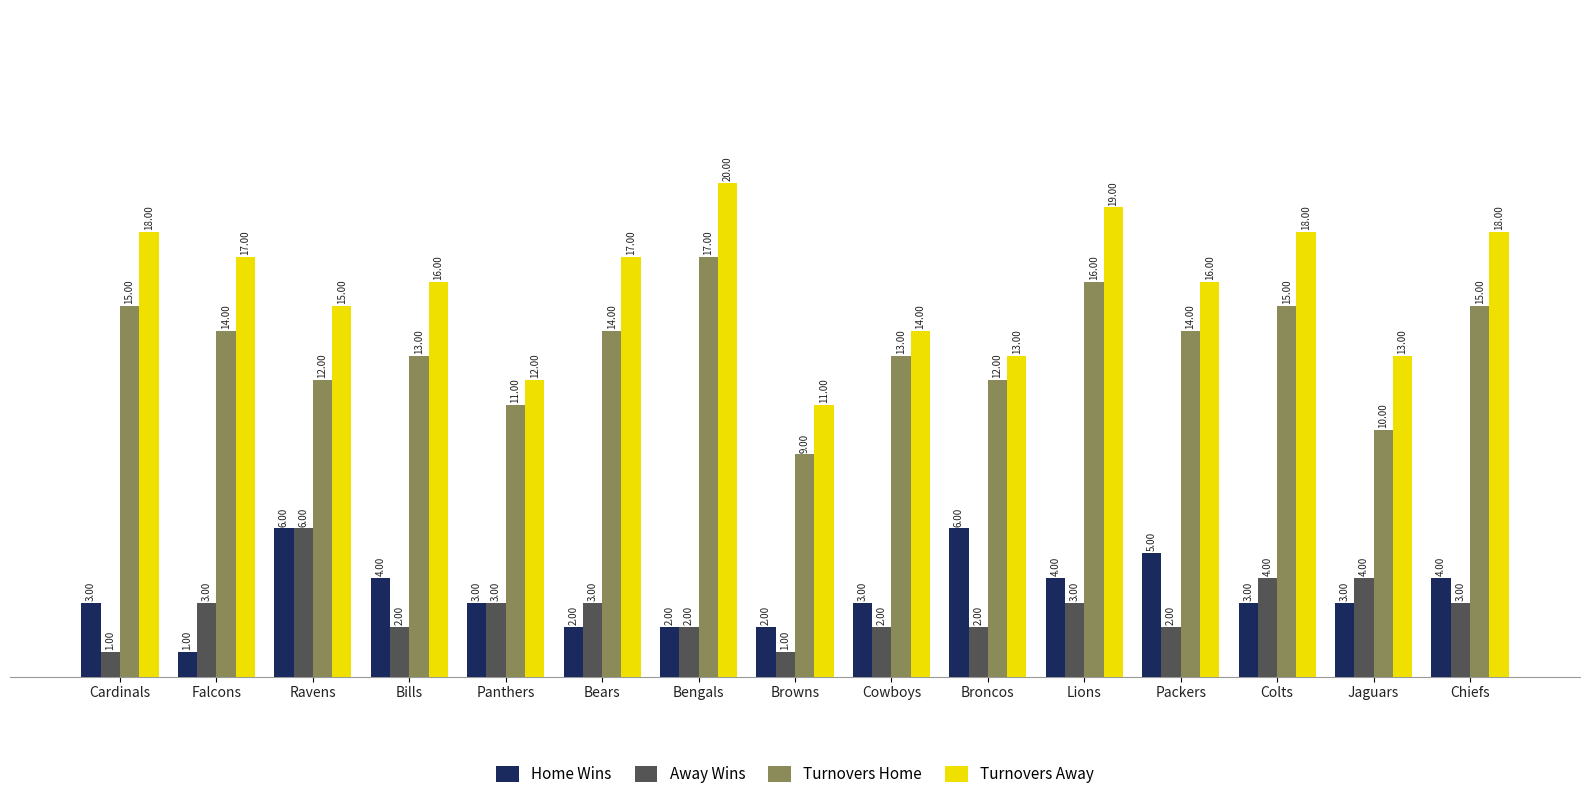

What is the spread (max minus min) of values at Bears?

15